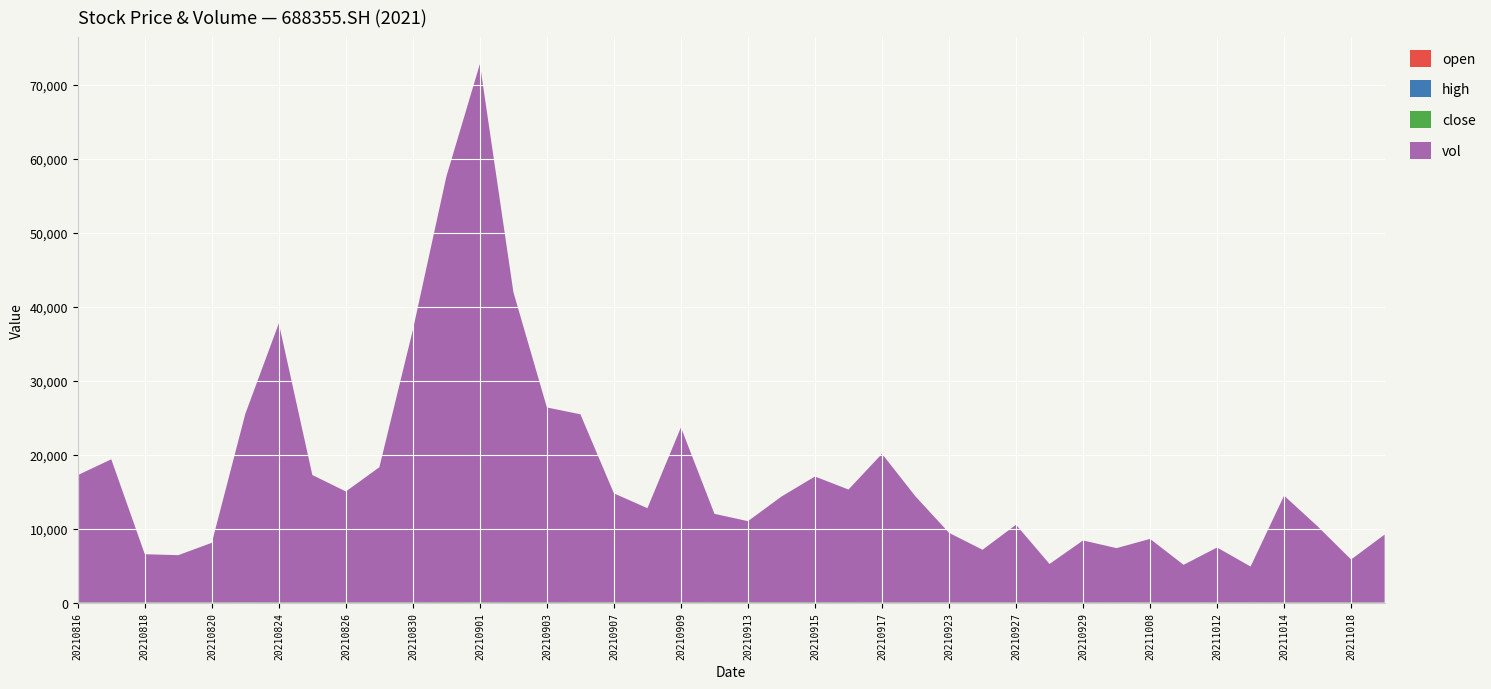

Reading left to right, extract all data points from this chart.

open: 20210816=27.9	20210817=27.1	20210818=26.0	20210819=25.9	20210820=25.7	20210823=26.1	20210824=27.5	20210825=28.6	20210826=28.6	20210827=28.5	20210830=28.5	20210831=28.8	20210901=30.8	20210902=32.7	20210903=32.9	20210906=32.0	20210907=32.9	20210908=32.5	20210909=32.3	20210910=30.4	20210913=30.2	20210914=29.9	20210915=29.8	20210916=29.3	20210917=27.9	20210922=26.9	20210923=26.6	20210924=26.6	20210927=26.6	20210928=25.4	20210929=25.5	20210930=24.6	20211008=24.9	20211011=25.5	20211012=25.0	20211013=24.1	20211014=24.8	20211015=25.2	20211018=26.0	20211019=25.9
high: 20210816=28.1	20210817=27.6	20210818=26.2	20210819=26.3	20210820=26.2	20210823=27.6	20210824=29.1	20210825=29.0	20210826=29.0	20210827=28.8	20210830=28.5	20210831=32.8	20210901=34.8	20210902=34.7	20210903=33.8	20210906=33.6	20210907=33.6	20210908=32.9	20210909=32.4	20210910=30.5	20210913=30.7	20210914=30.7	20210915=29.9	20210916=29.5	20210917=28.5	20210922=27.2	20210923=26.8	20210924=26.8	20210927=26.6	20210928=25.9	20210929=25.5	20210930=25.0	20211008=25.5	20211011=25.5	20211012=25.1	20211013=24.9	20211014=26.5	20211015=26.0	20211018=26.0	20211019=26.2
close: 20210816=27.3	20210817=25.9	20210818=25.9	20210819=25.9	20210820=26.0	20210823=27.2	20210824=28.9	20210825=28.6	20210826=28.5	20210827=28.6	20210830=27.9	20210831=31.8	20210901=32.9	20210902=32.8	20210903=31.7	20210906=33.4	20210907=32.3	20210908=31.9	20210909=30.4	20210910=30.1	20210913=30.1	20210914=30.0	20210915=29.3	20210916=28.1	20210917=27.2	20210922=26.4	20210923=26.4	20210924=26.3	20210927=25.3	20210928=25.5	20210929=24.6	20210930=24.5	20211008=25.2	20211011=25.4	20211012=24.2	20211013=24.8	20211014=25.8	20211015=26.0	20211018=25.6	20211019=25.9
vol: 20210816=17157.8	20210817=19301.7	20210818=6477.0	20210819=6349.1	20210820=8019.4	20210823=25442.1	20210824=37669.2	20210825=17173.6	20210826=14945.6	20210827=18220.2	20210830=36781.4	20210831=57496.1	20210901=72697.0	20210902=41872.4	20210903=26287.2	20210906=25360.2	20210907=14677.0	20210908=12677.8	20210909=23598.3	20210910=11920.8	20210913=10930.5	20210914=14257.1	20210915=16967.4	20210916=15208.1	20210917=20043.3	20210922=14283.7	20210923=9368.0	20210924=7075.5	20210927=10460.8	20210928=5160.0	20210929=8338.2	20210930=7305.0	20211008=8548.4	20211011=5046.1	20211012=7387.4	20211013=4816.4	20211014=14390.8	20211015=10243.2	20211018=5763.9	20211019=9132.2